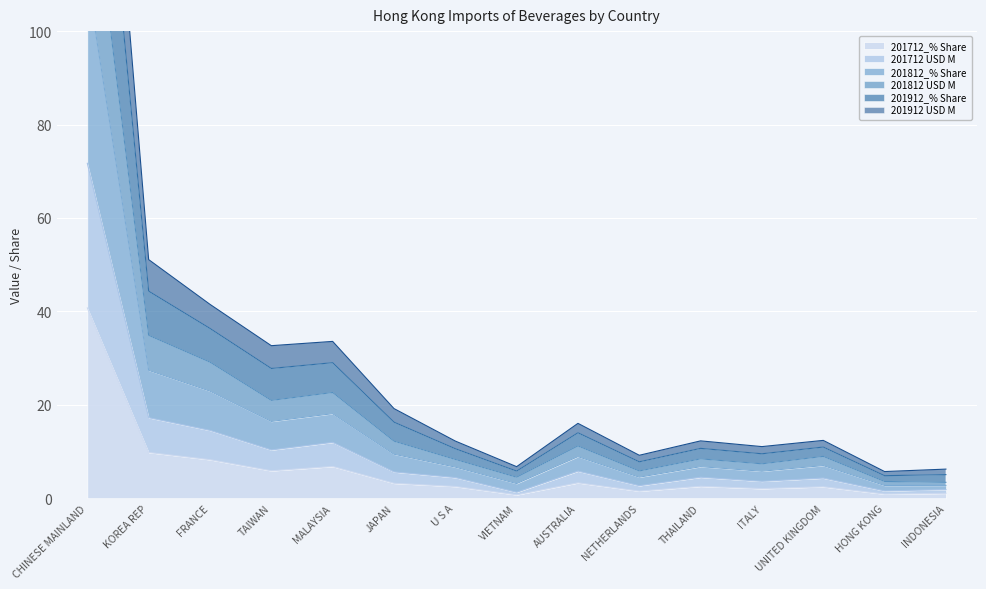

What is the label of the 15th point from the right?

CHINESE MAINLAND